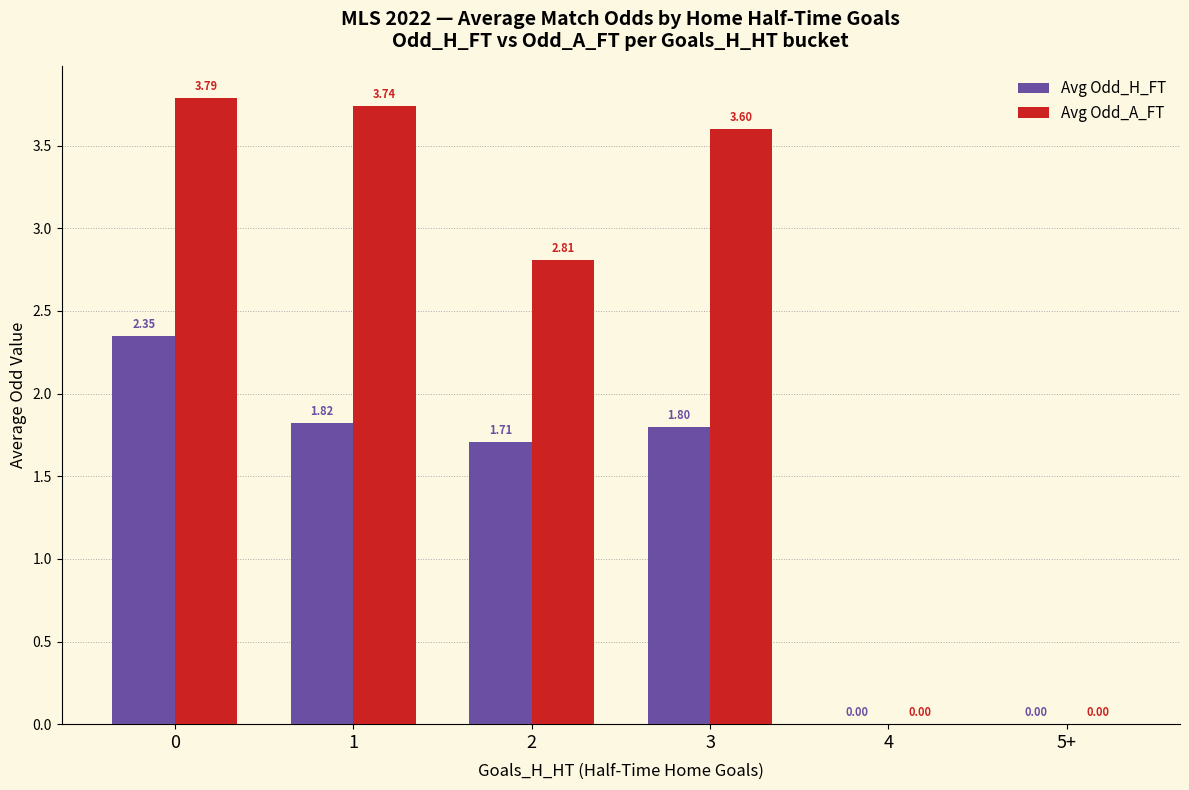

Count the number of data series in this chart.

2